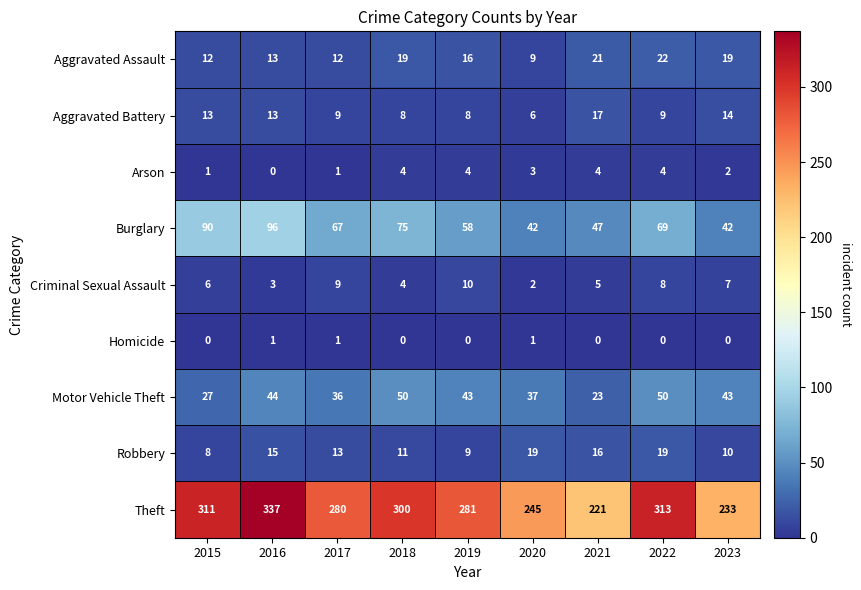

At which label does Burglary first exceed 67?

2015